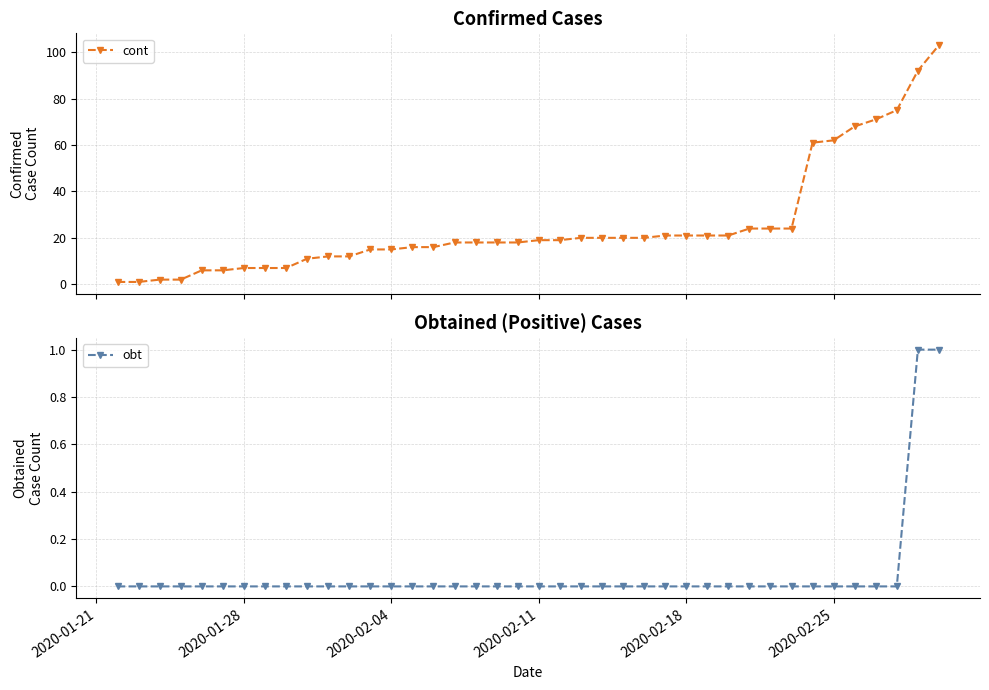

True or false: obt has a value of 0 at 2020-02-25.

True